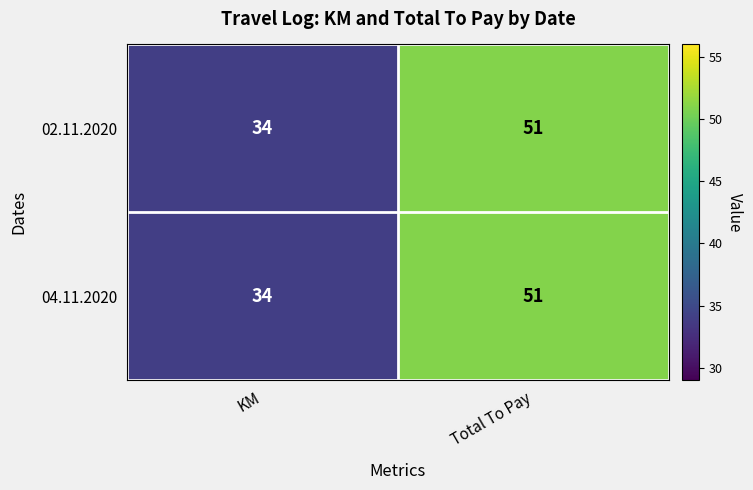

The 04.11.2020 series shows 34 at KM. True or false?

True